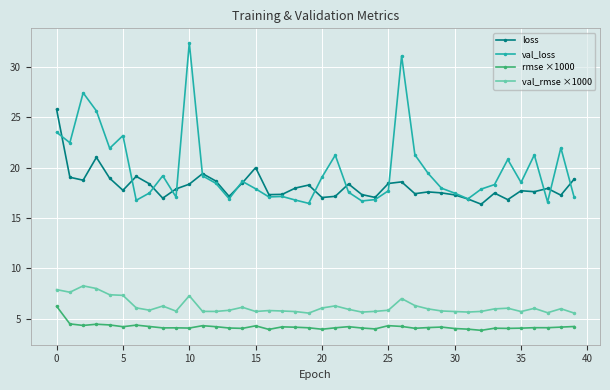

Rank the series by their maximum value, from lowest to highest.

rmse ×1000, val_rmse ×1000, loss, val_loss